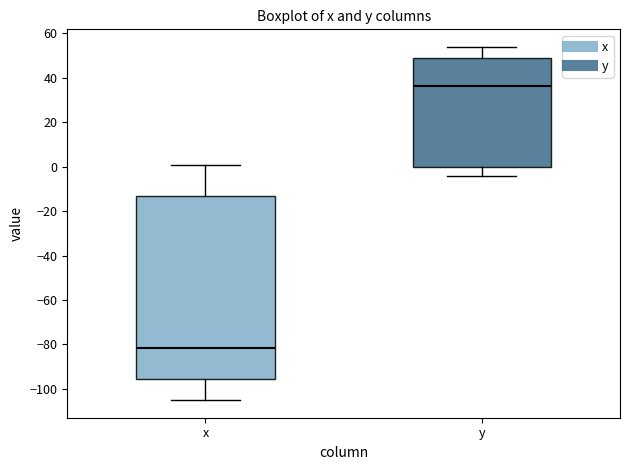

Where is the lower edge of the box for x on the y-axis? The values are not printed on the chart, so give them approximately, as read against the axis.

-96